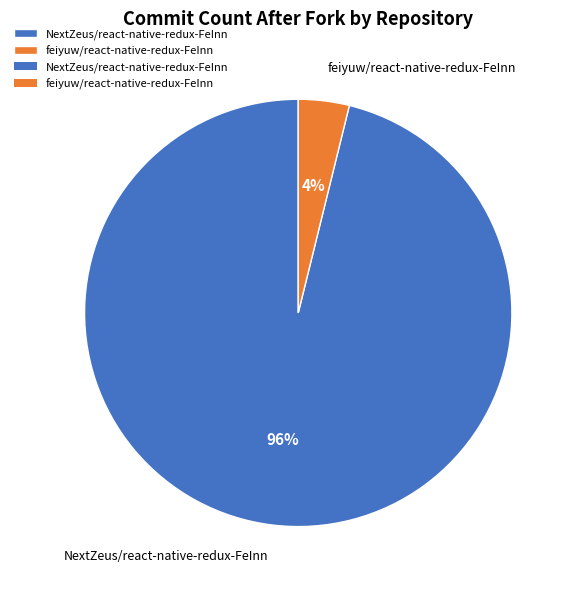

Does any single category account for the majority?

Yes